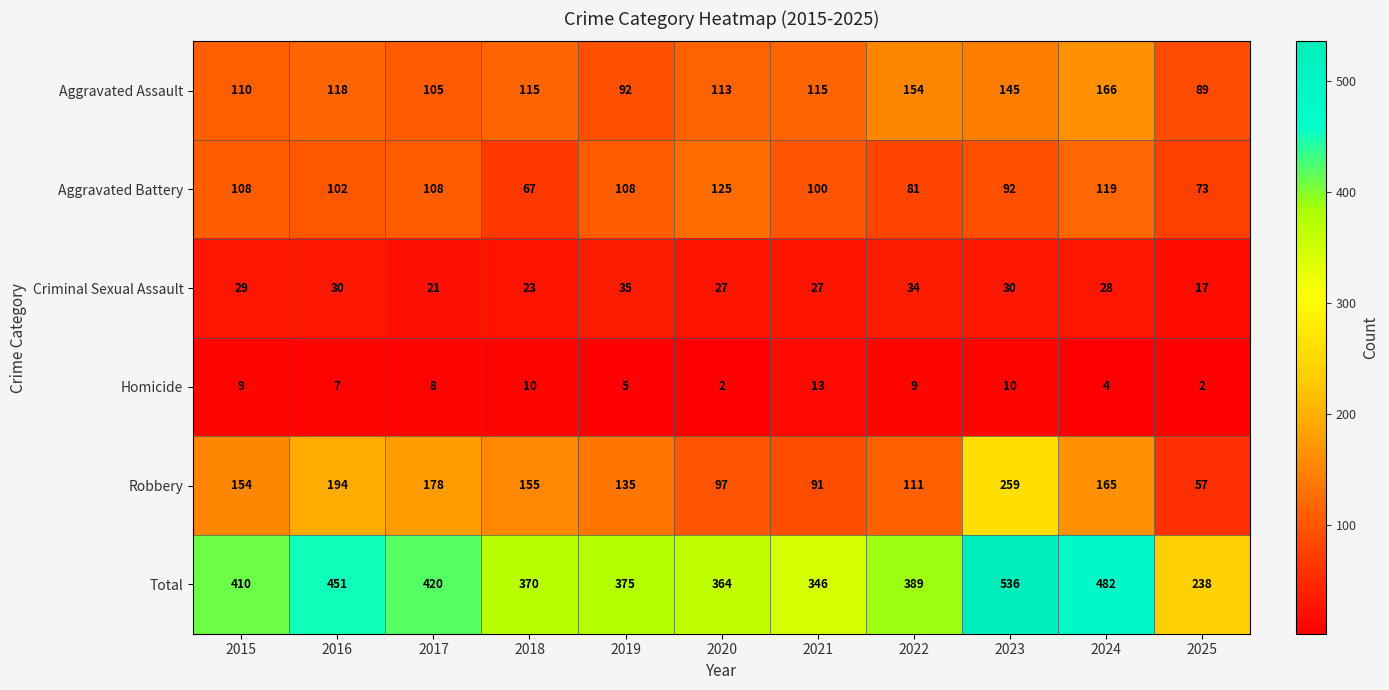

At which label does Aggravated Battery first exceed 102?

2015